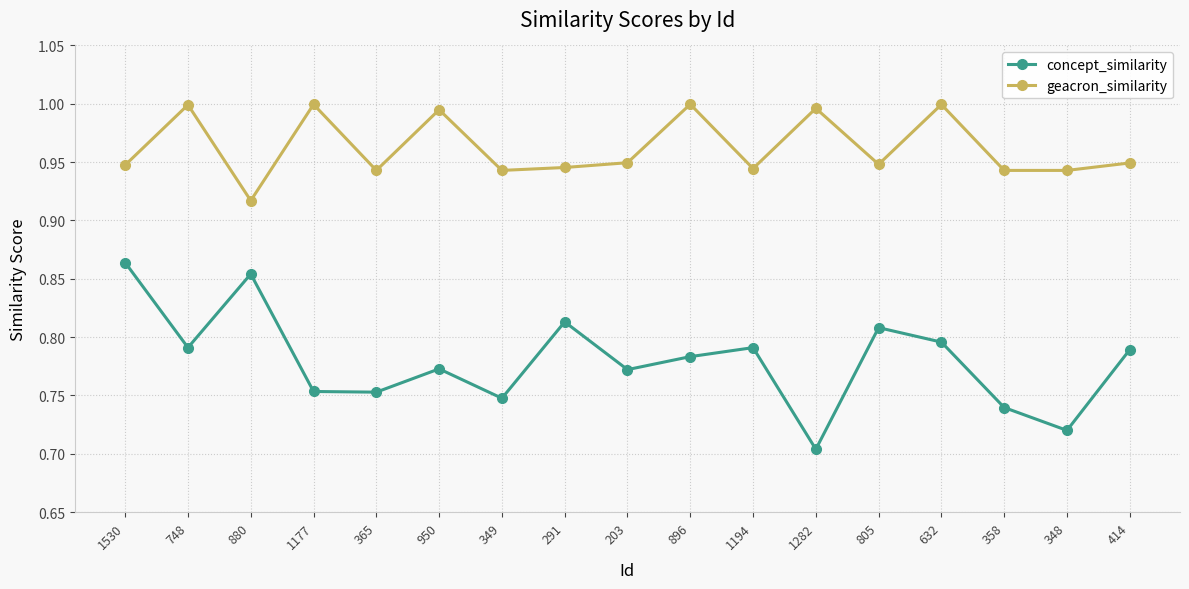

Which series has the largest total across all categories?

geacron_similarity